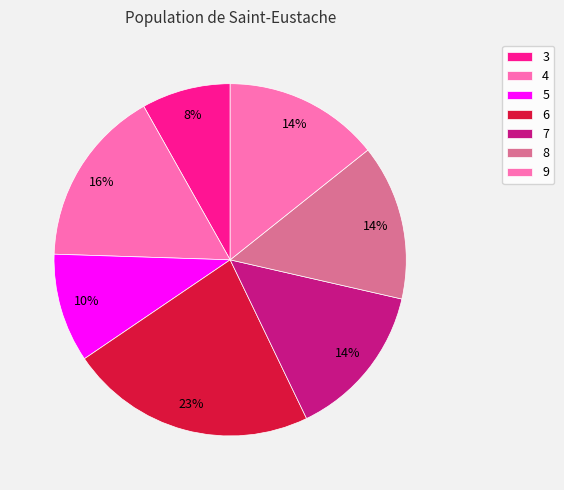

To the nearest percent, what percentage of the pie is 3?

8%